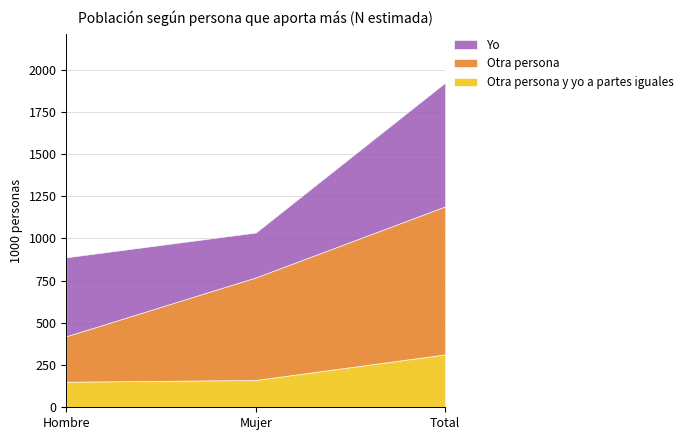

How many data points in Otra persona are less than 607460?

1